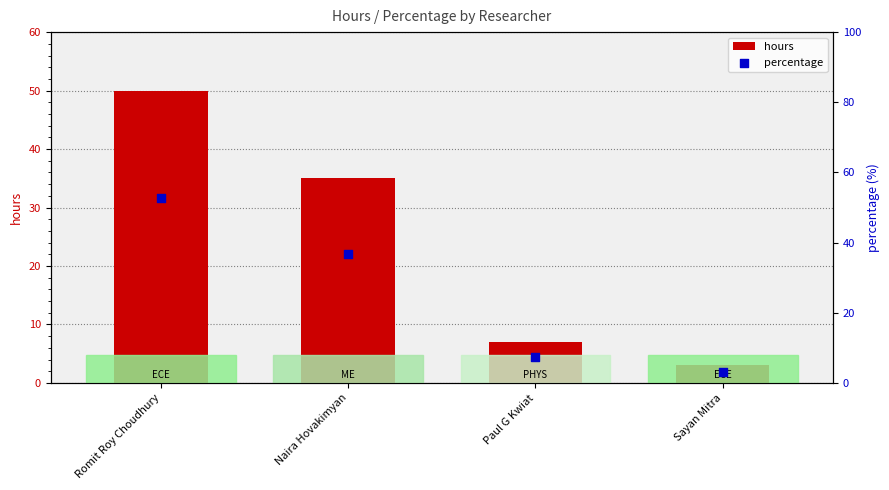

At how many categories does at least one series exceed 48?

1